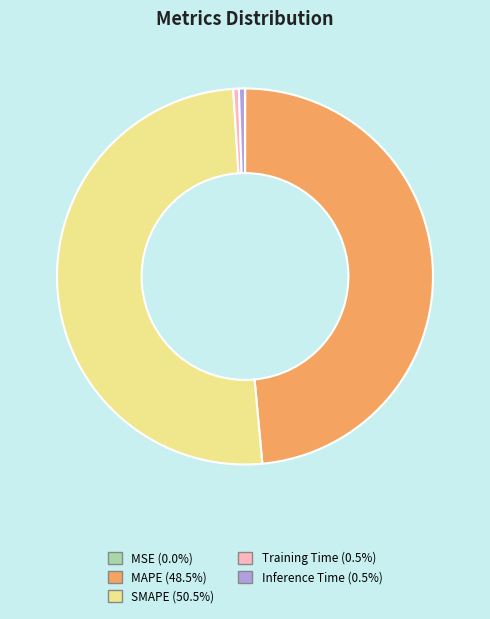

What is the largest slice in the pie chart?

SMAPE